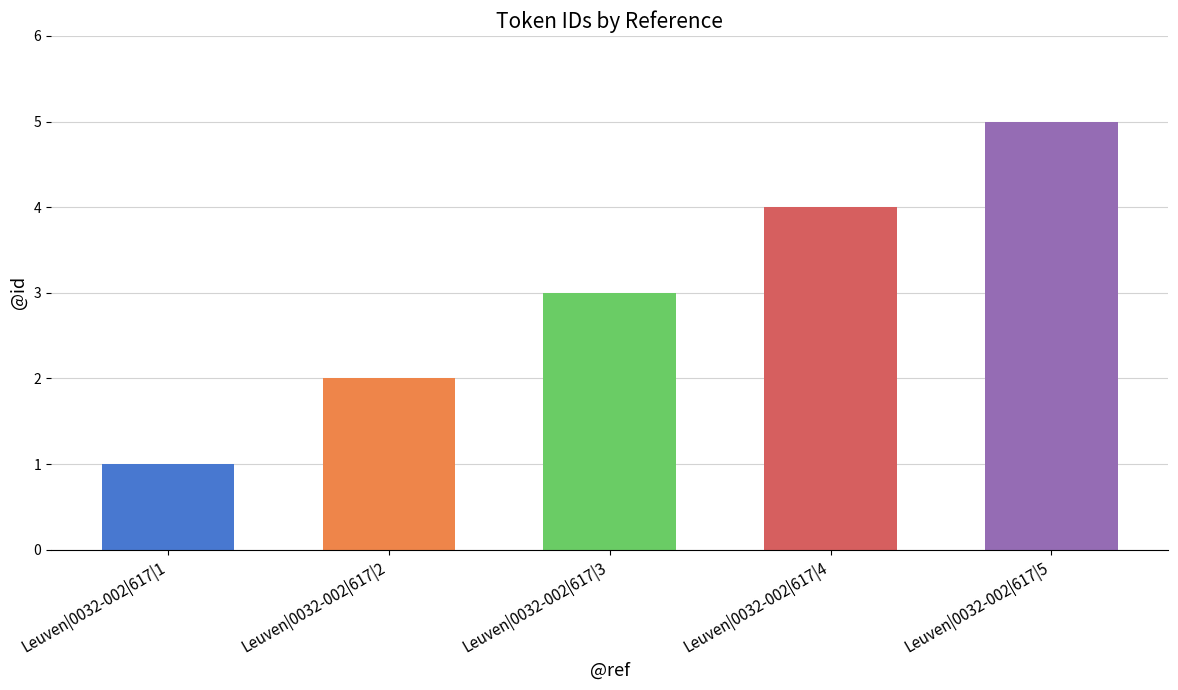

What is the approximate value at Leuven|0032-002|617|1?

1